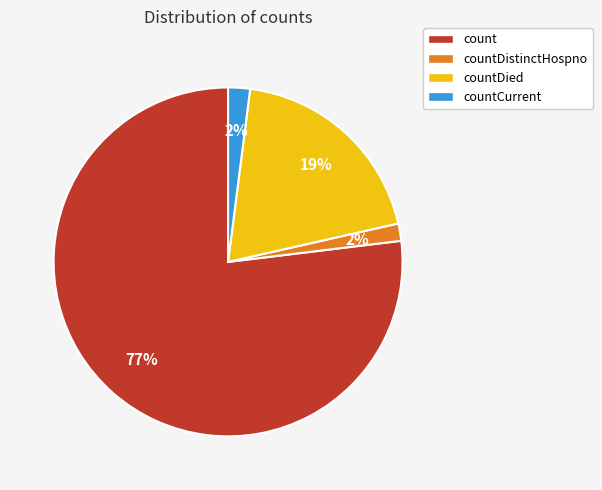

Is it true that countDied is 19% of the pie?

True